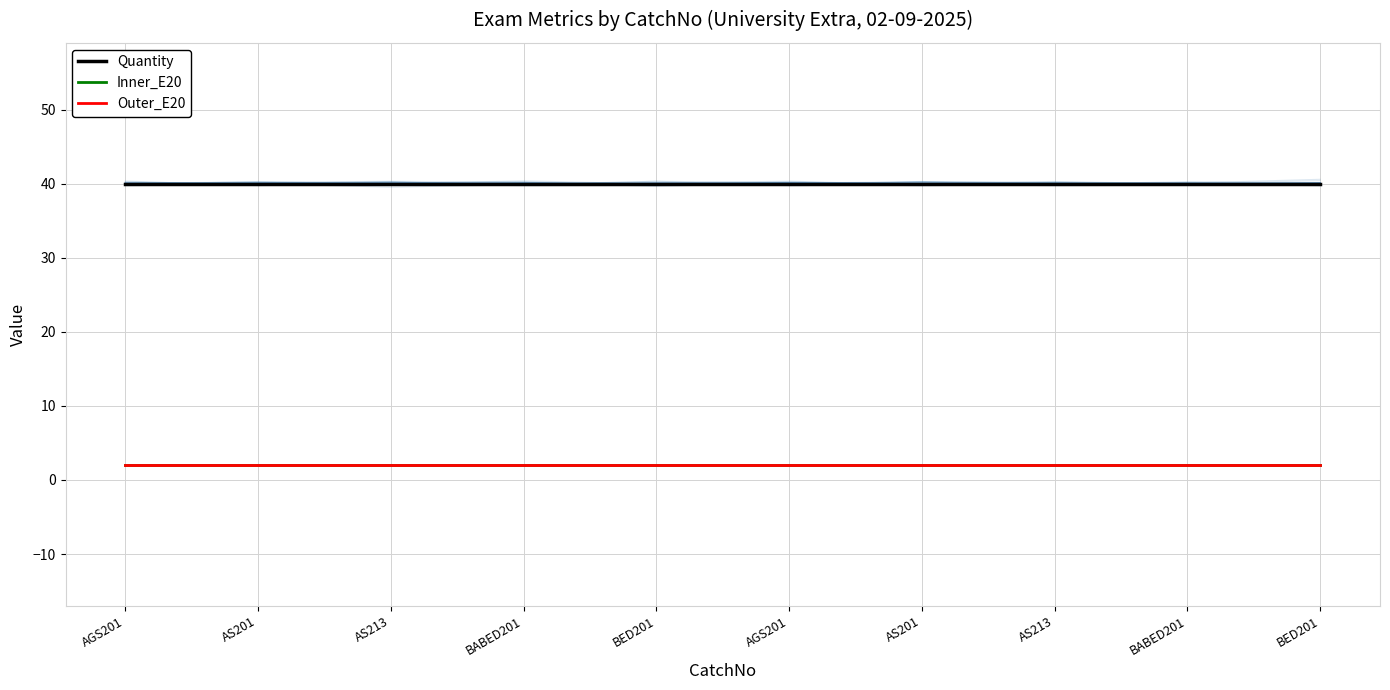

Rank the series by their maximum value, from lowest to highest.

Inner_E20, Outer_E20, Quantity